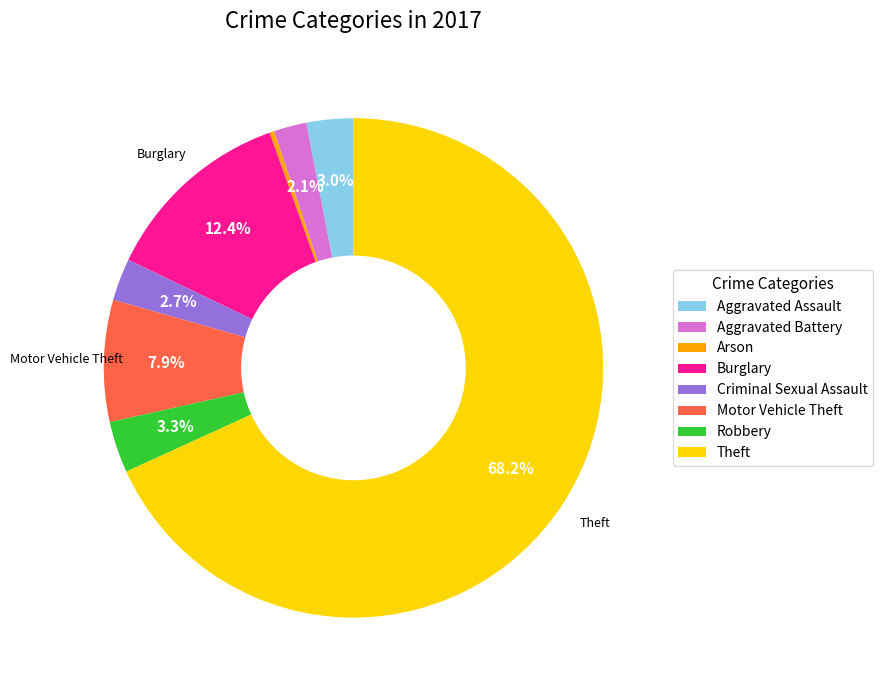

What is the largest slice in the pie chart?

Theft